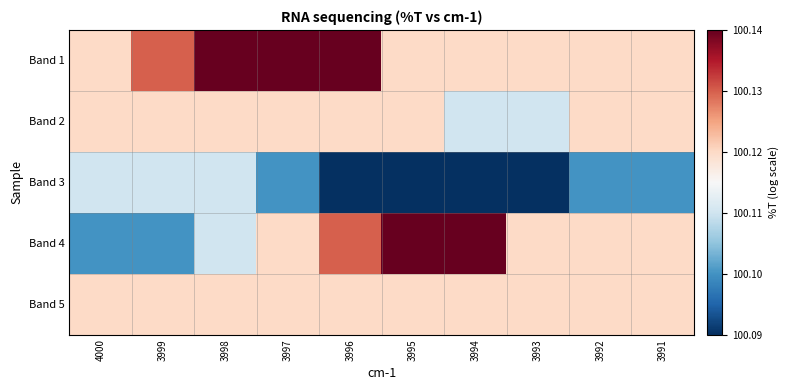

Which series has the largest total across all categories?

Band 1